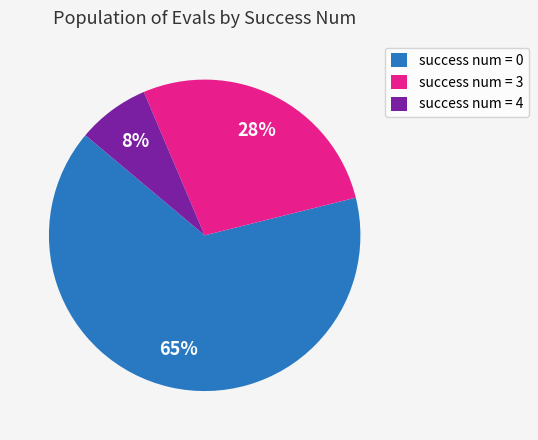

How many slices are in this pie chart?

3